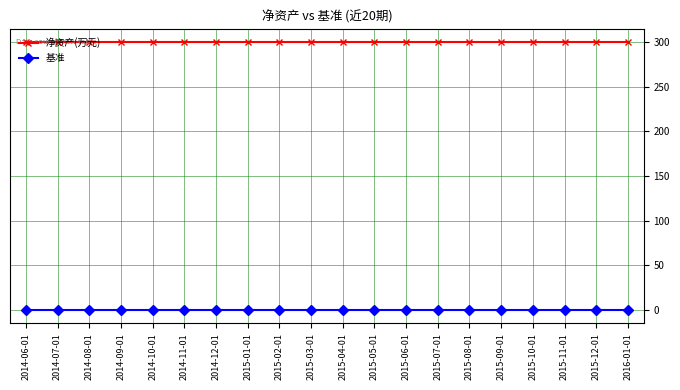

What is the label of the 2nd point from the left?

2014-07-01